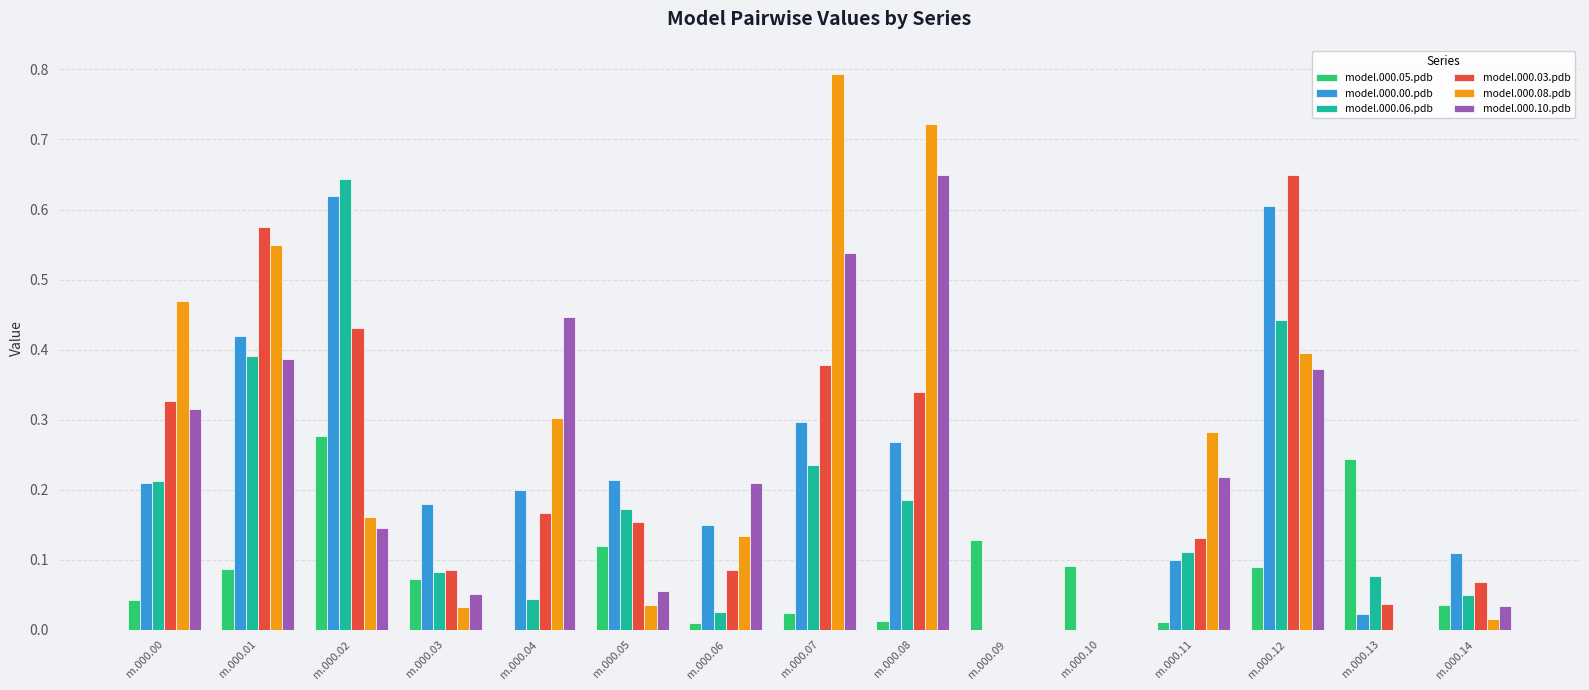

What are all the series names shown in the legend?

model.000.05.pdb, model.000.00.pdb, model.000.06.pdb, model.000.03.pdb, model.000.08.pdb, model.000.10.pdb